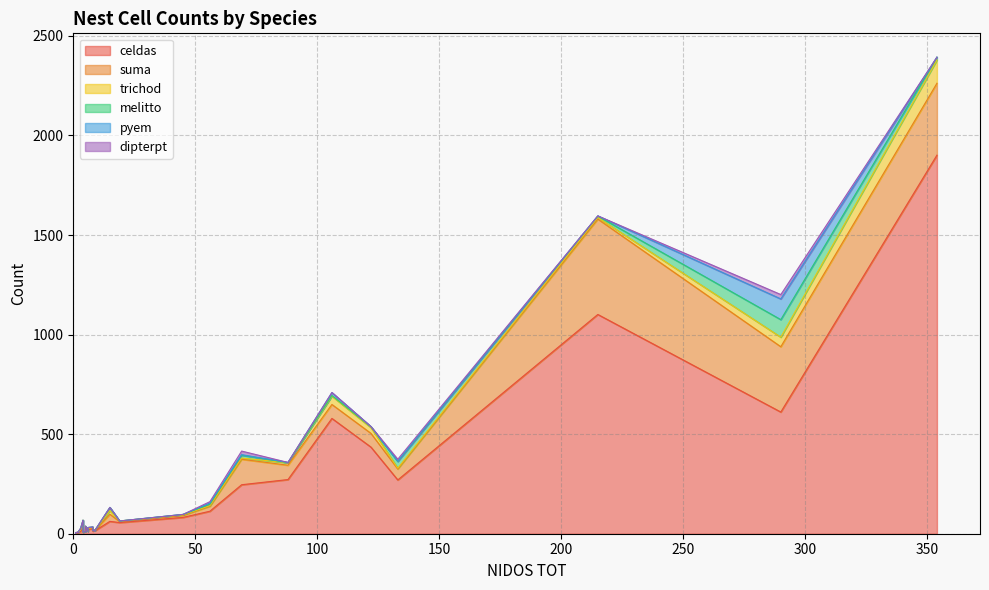

What are all the series names shown in the legend?

celdas, suma, trichod, melitto, pyem, dipterpt